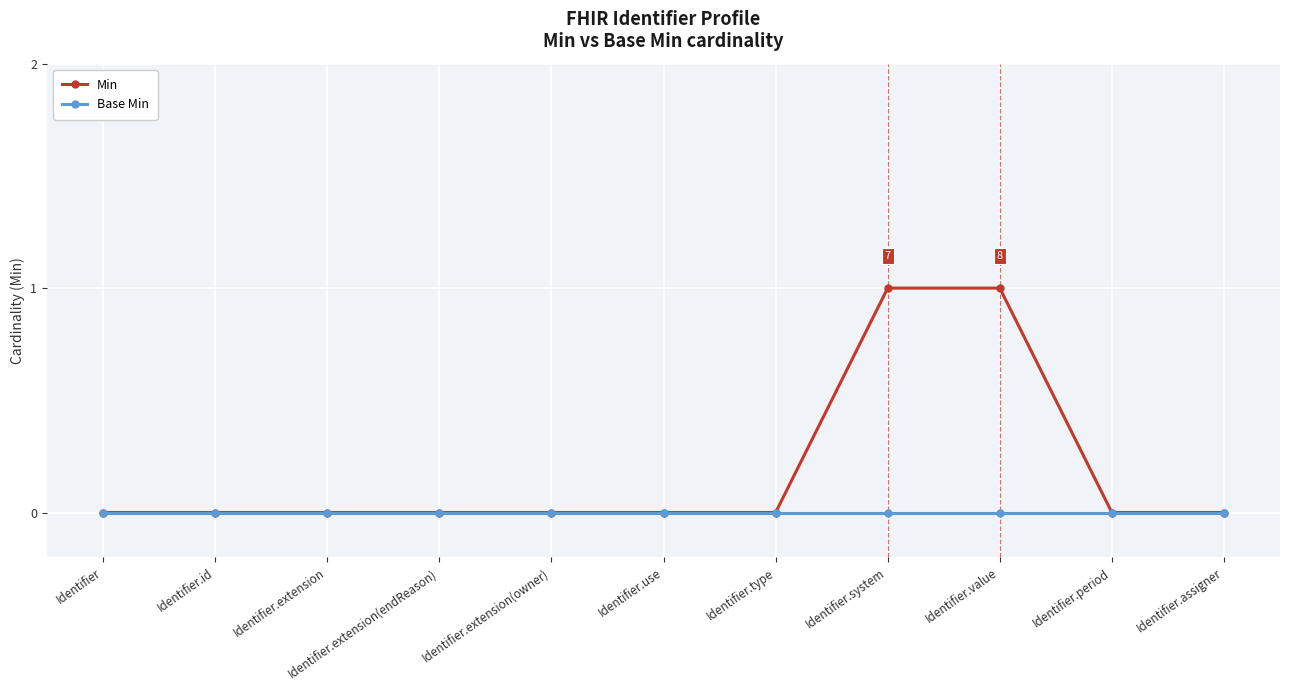

Between Identifier.value and Identifier.assigner, which series saw the biggest shift?

Min